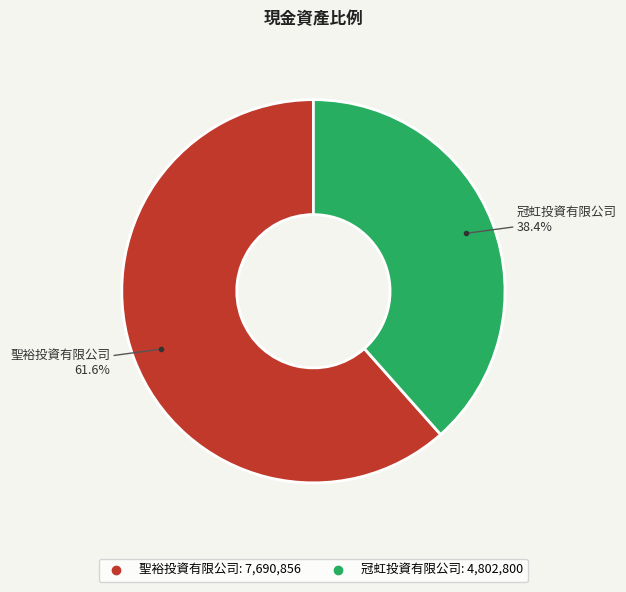

Does any single category account for the majority?

Yes